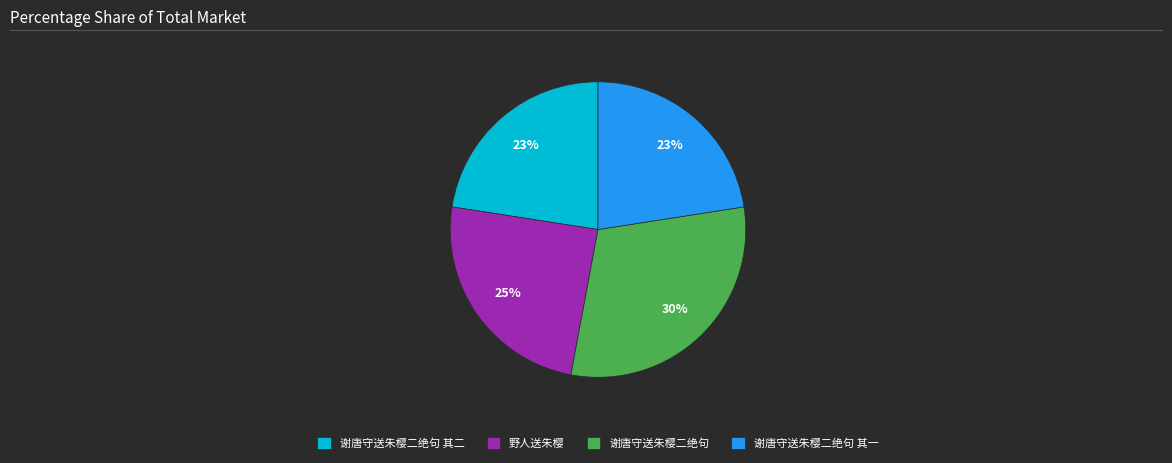

Combined, do 谢唐守送朱樱二绝句 其一 and 谢唐守送朱樱二绝句 account for over 50%?

Yes